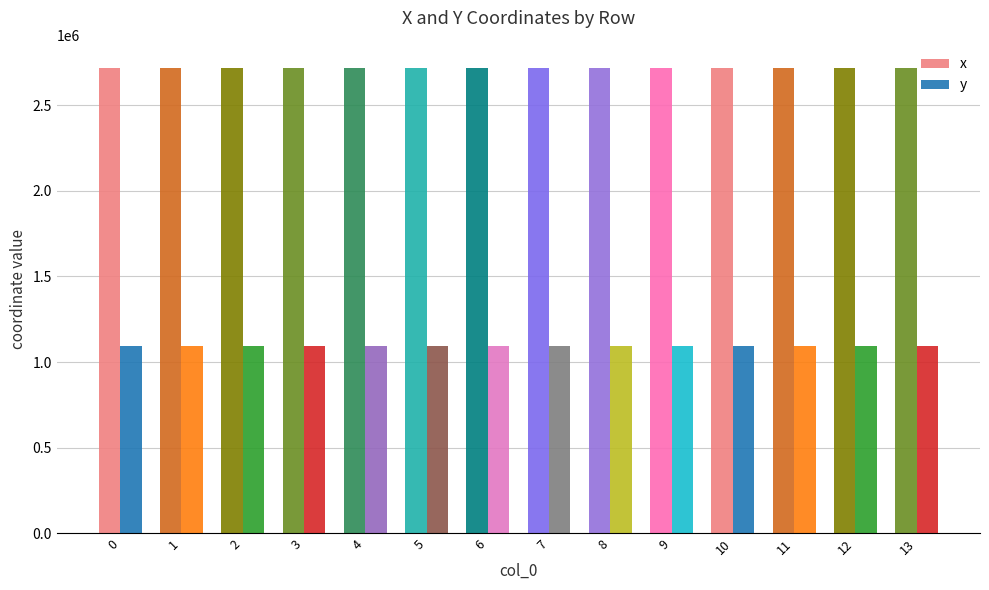

List the series in order of their overall mean, lowest first.

y, x